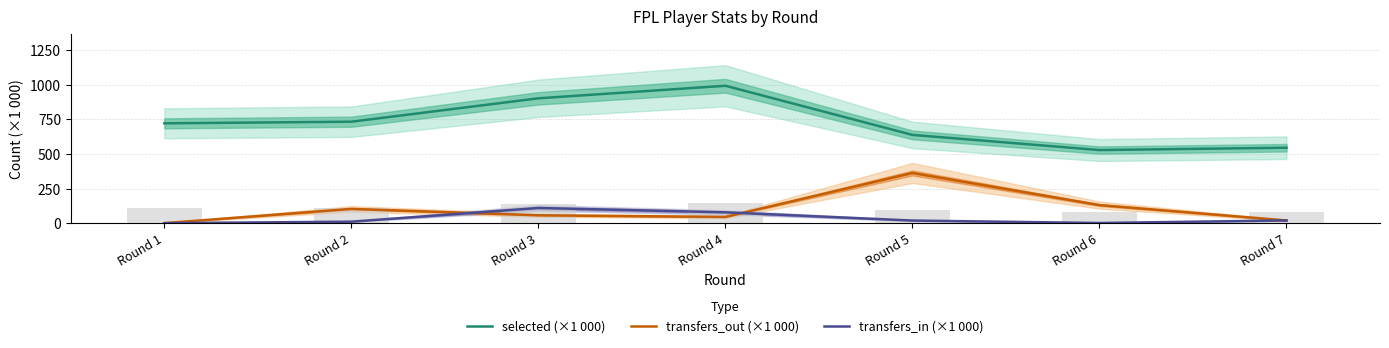

At which label does transfers_in (×1 000) reach its minimum?

Round 1